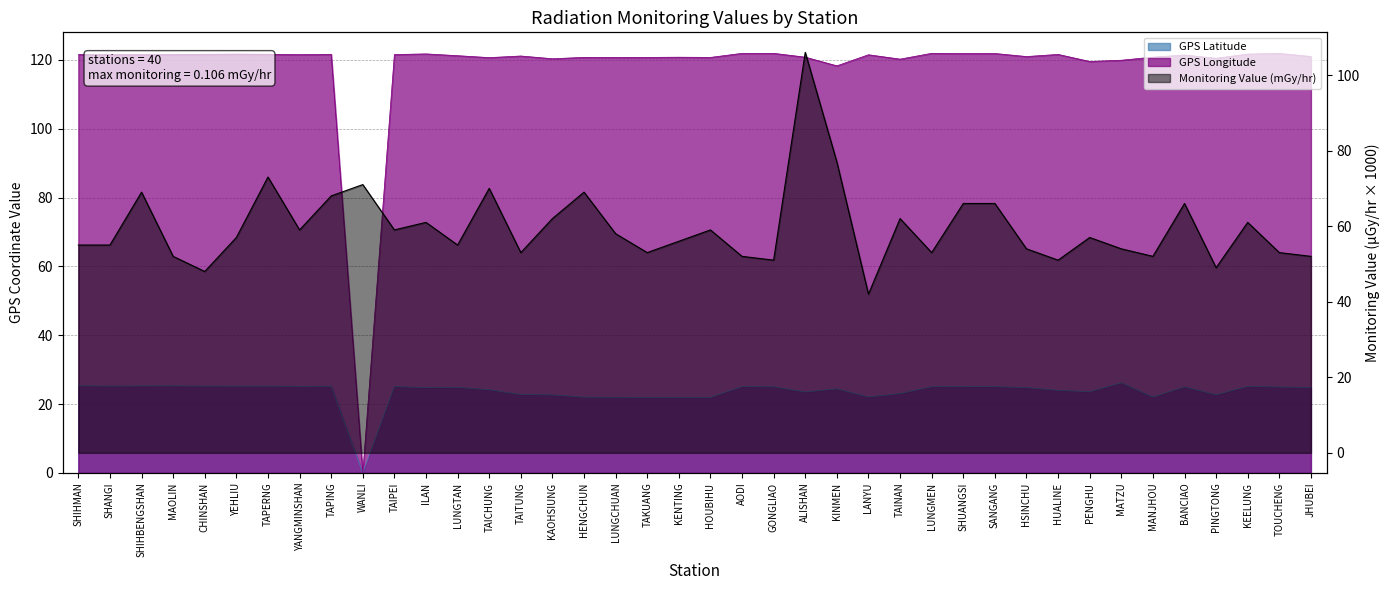

List the series in order of their peak value, highest first.

GPS Longitude, Monitoring Value (mGy/hr), GPS Latitude